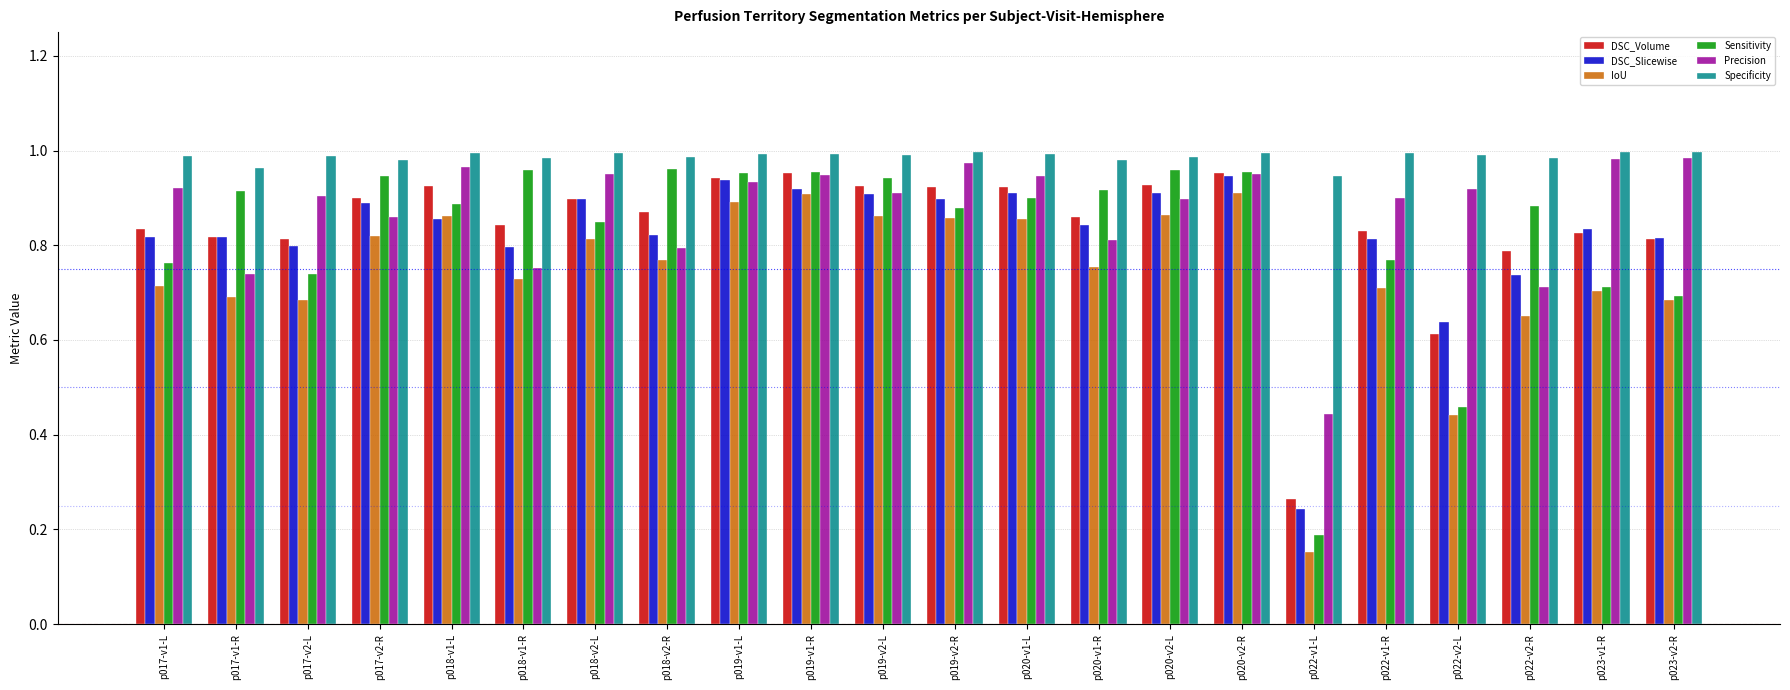

True or false: IoU has a value of 0.4 at p022-v2-R.

False